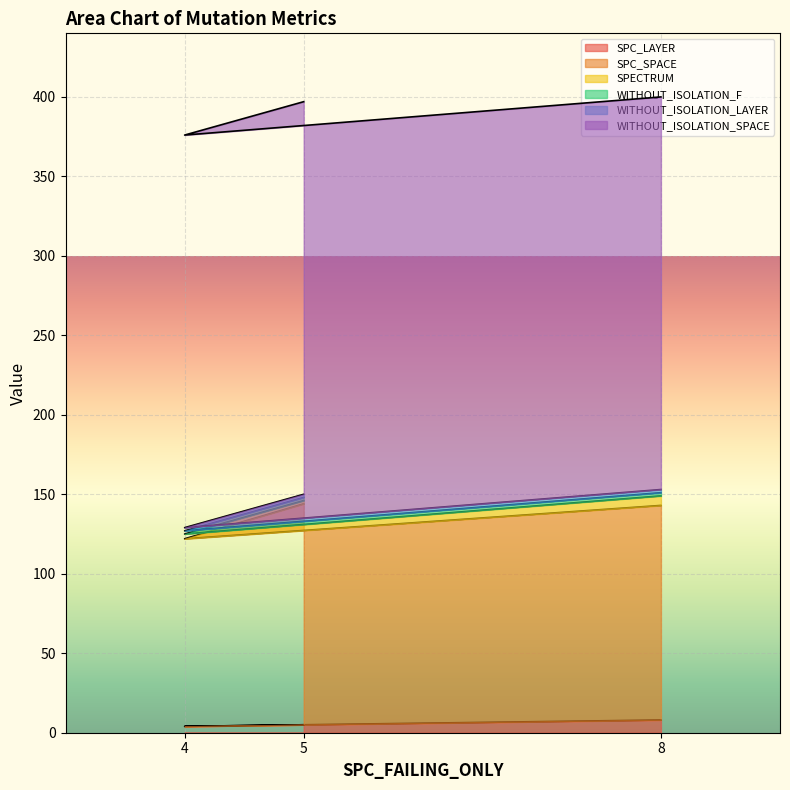

What is the average value of the WITHOUT_ISOLATION_SPACE series?

247